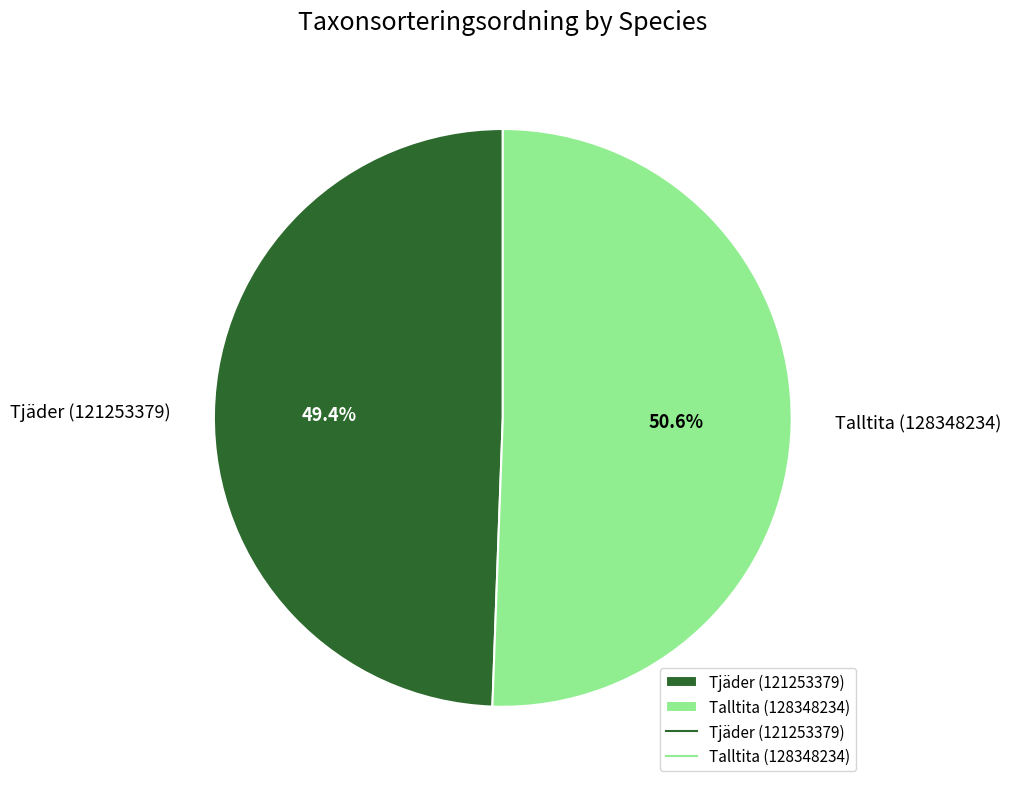

To the nearest percent, what is the difference between the Talltita (128348234) and Tjäder (121253379) slice percentages?

1%